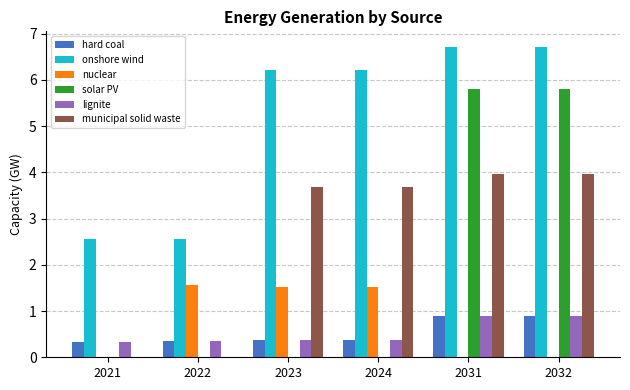

Is it true that onshore wind equals 6.2 at 2024?

True